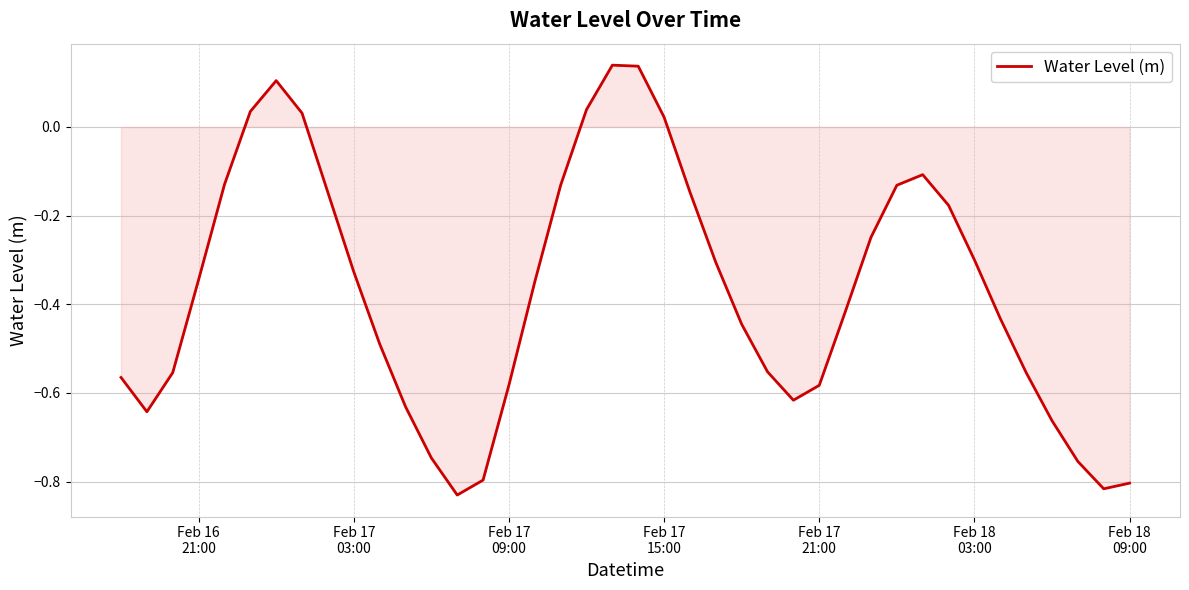

How many lines are shown in the chart?

1